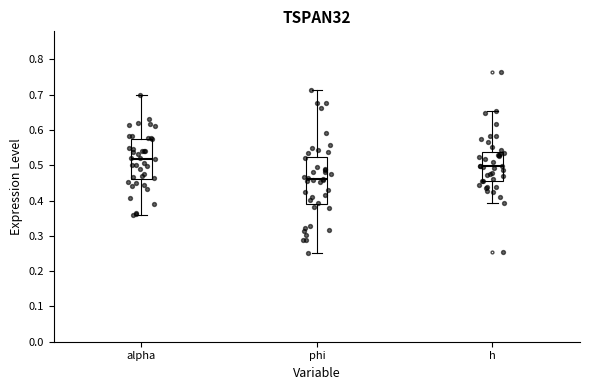

Reading left to right, read every box against the y-axis: the position of its median line, the range the box covers, and the ends of its whiskers. The values are not printed on the chart, so give them approximately, as read against the axis.

alpha: median 0.52, box 0.46 to 0.57, whiskers 0.36 to 0.70
phi: median 0.46, box 0.39 to 0.52, whiskers 0.25 to 0.71
h: median 0.50, box 0.45 to 0.54, whiskers 0.39 to 0.65